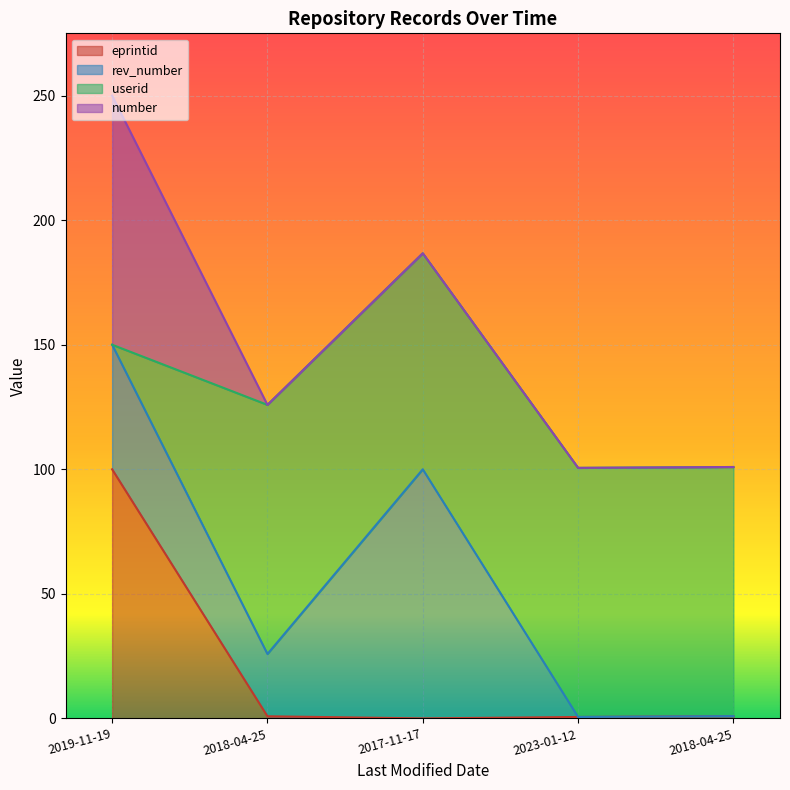

What is the sum of all eprintid values?

102.4